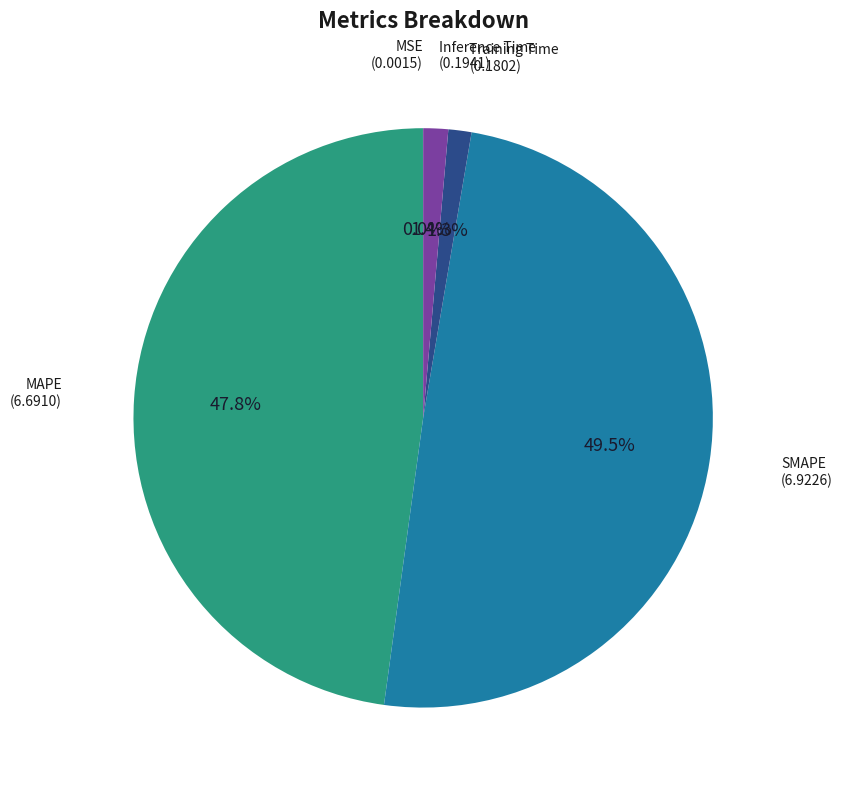

Does any single category account for the majority?

No